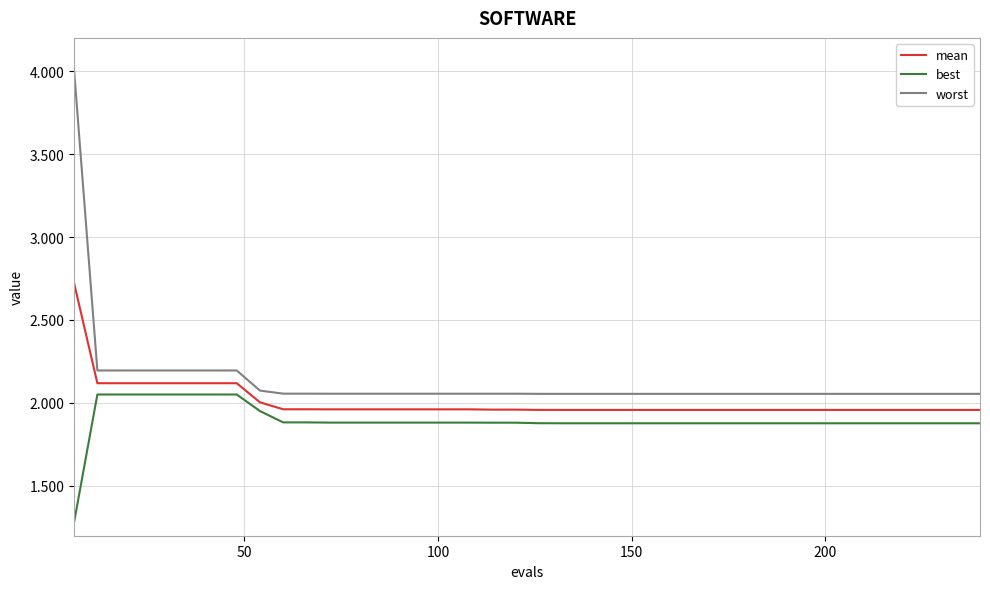

Rank the series by their maximum value, from highest to lowest.

worst, mean, best